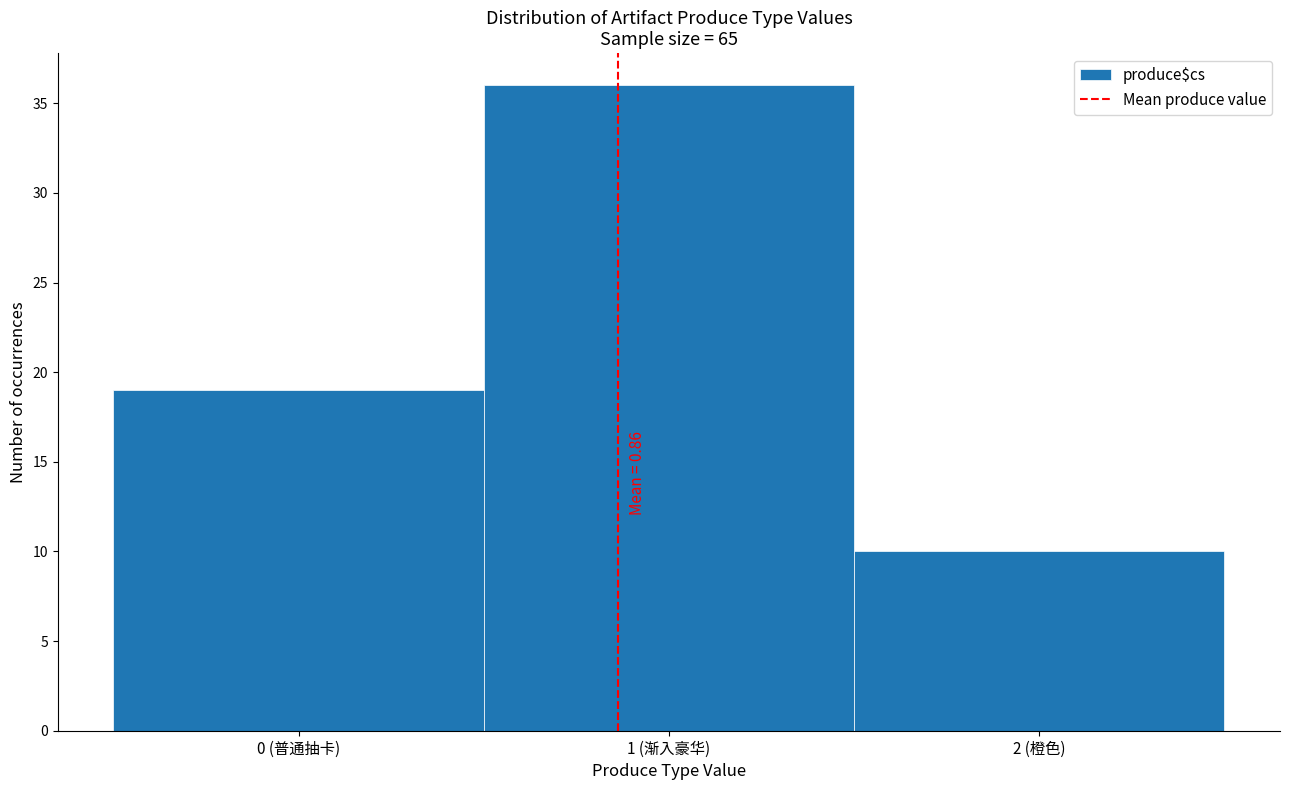

Reading right to left, list all the values displayed in this chart.

2 (橙色)=10	1 (渐入豪华)=36	0 (普通抽卡)=19